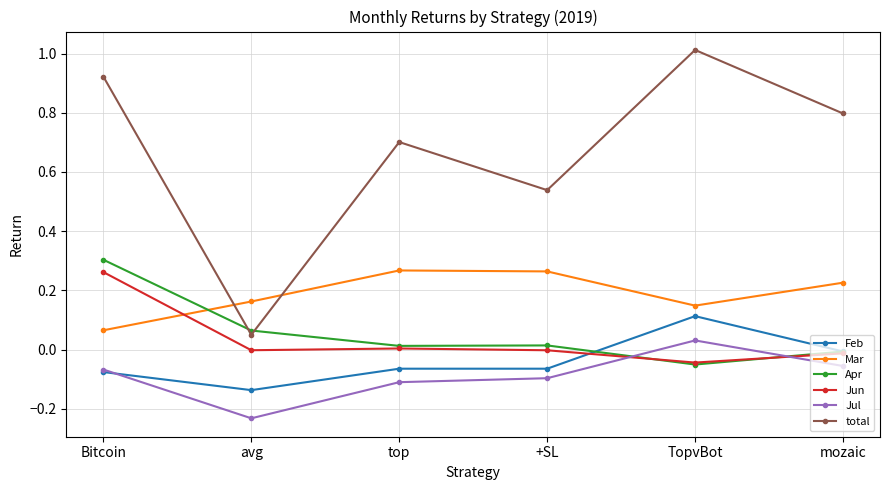

At which category does total reach its first local valley?

avg